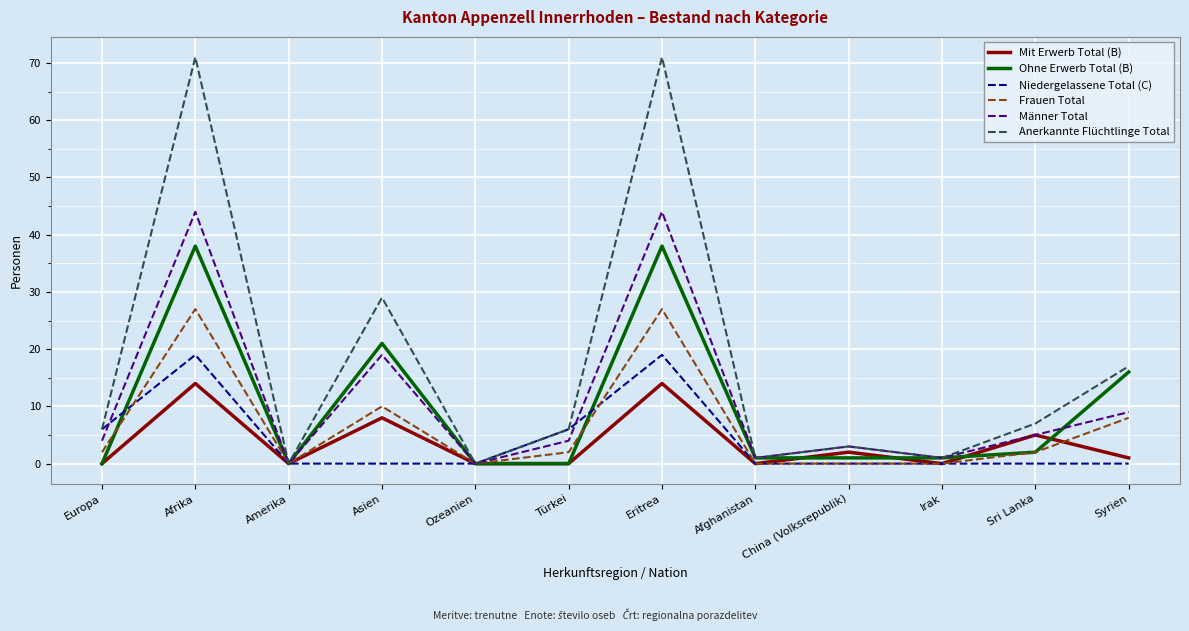

True or false: Männer Total has a value of 8 at Asien.

False